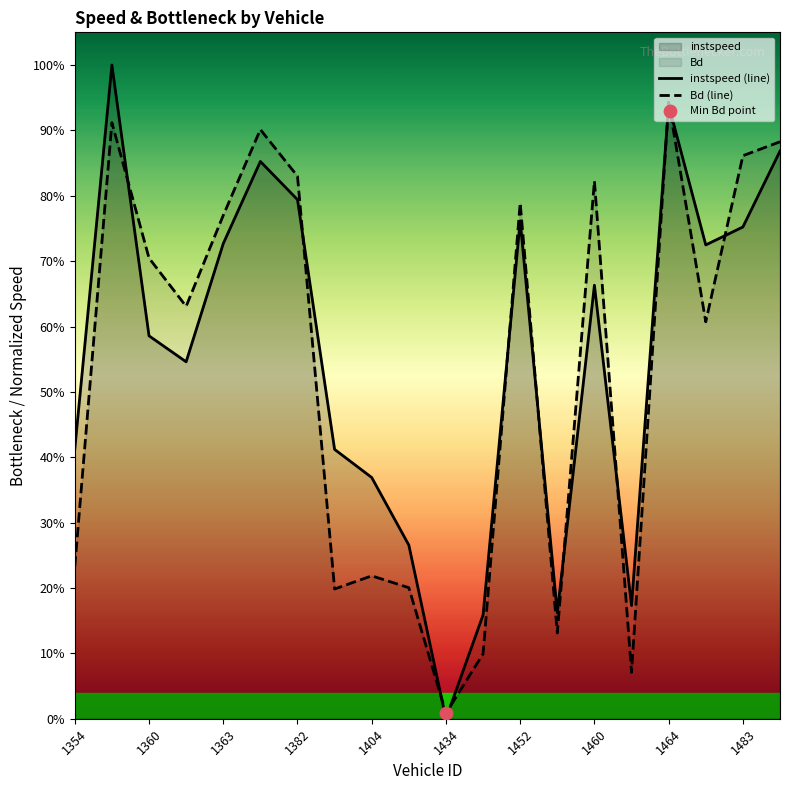

At how many categories does at least one series exceed 0?

20